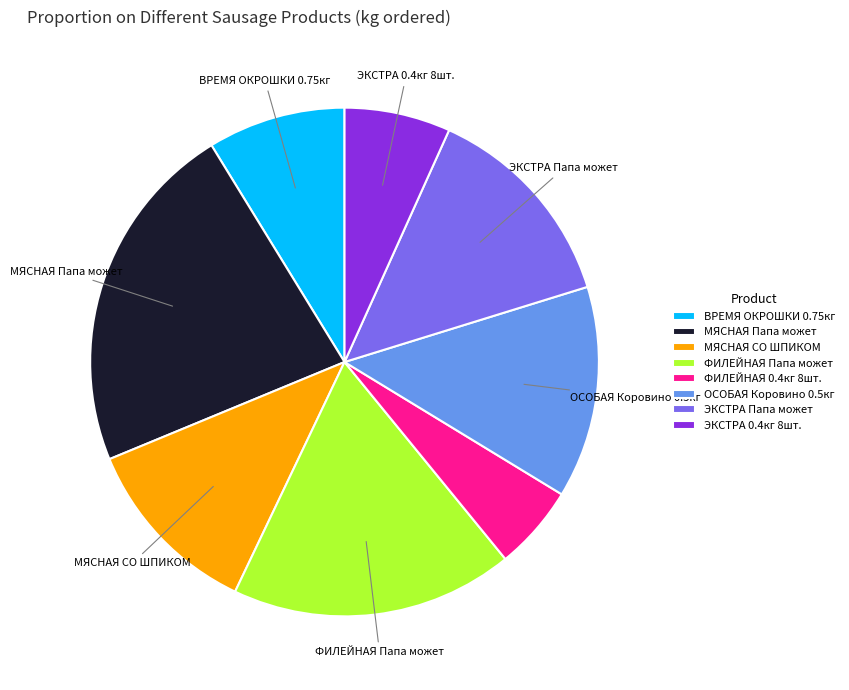

Is the sum of МЯСНАЯ СО ШПИКОМ and ЭКСТРА Папа может greater than half?

No